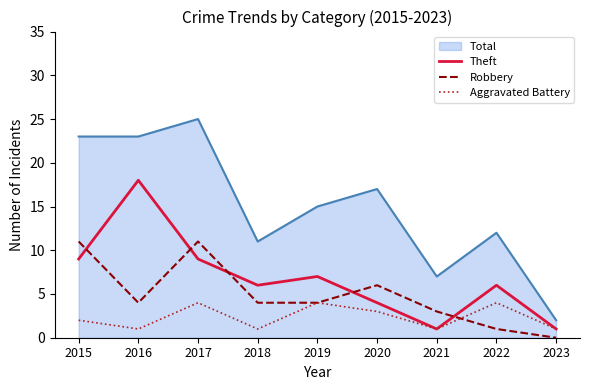

Which label corresponds to the largest value in the chart?

2017